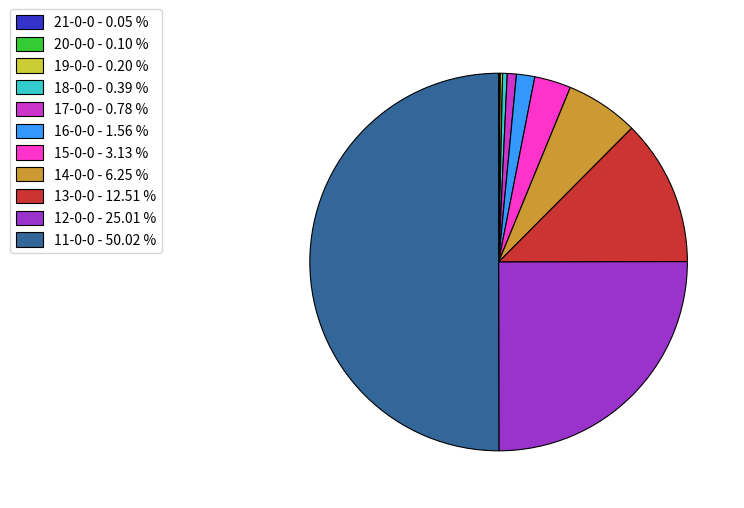

What is the largest slice in the pie chart?

11-0-0